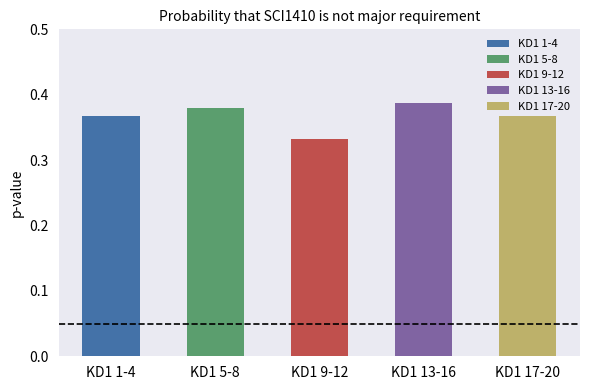

Is it true that the value at KD1 1-4 is 0.2?

False